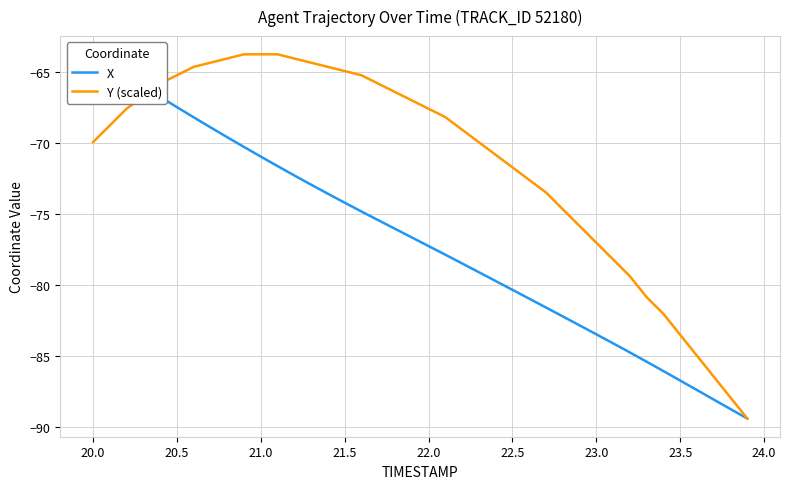

What is the lowest value of the Y (scaled) series?

-89.4